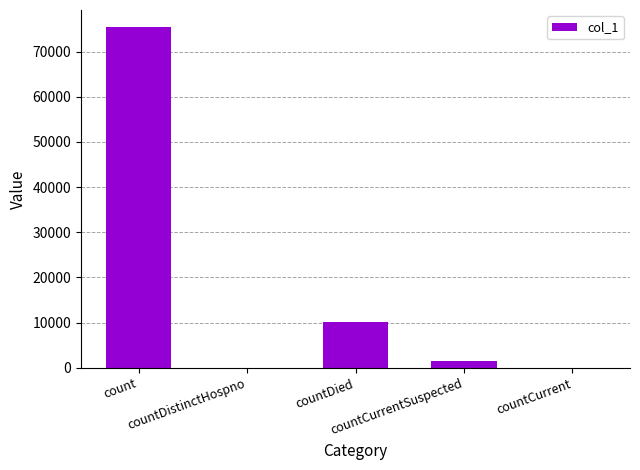

Read the value at countDied, to the nearest 100.

10100